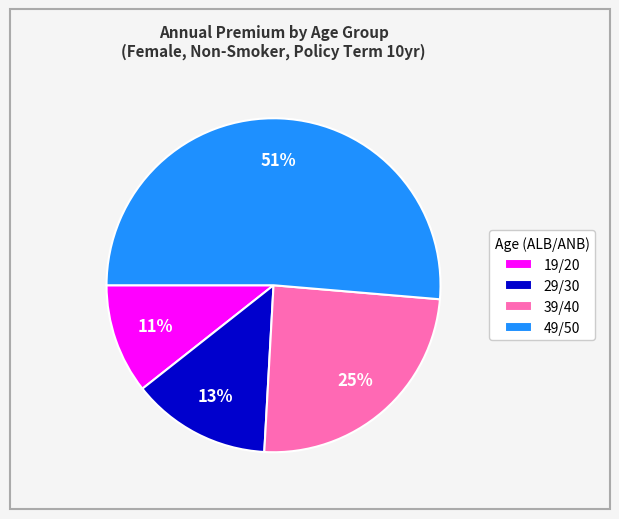

Count the number of slices in the pie.

4